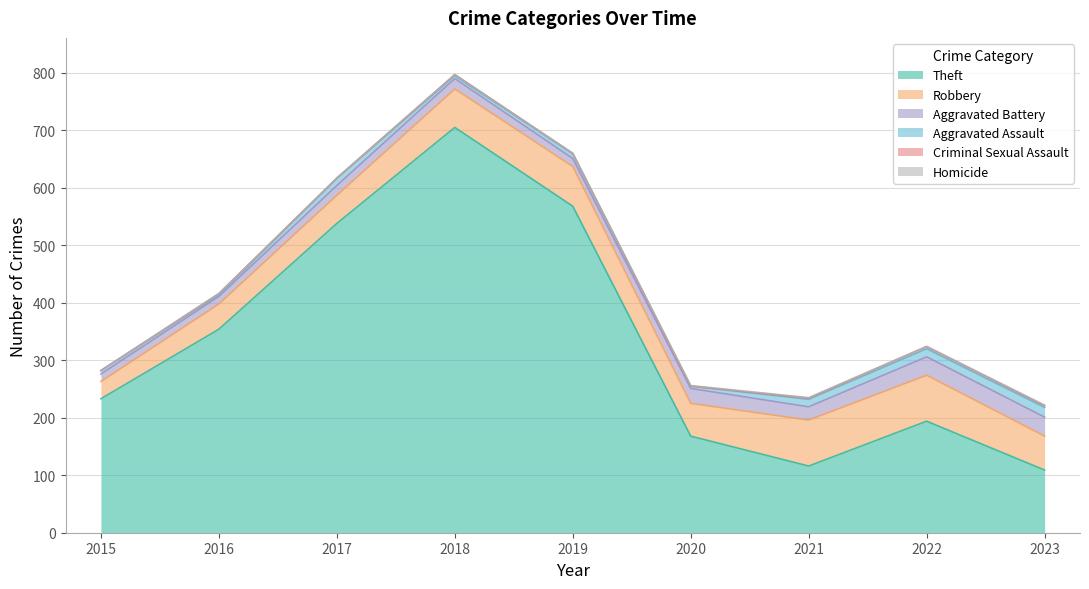

Which series has the largest range (max minus min)?

Theft